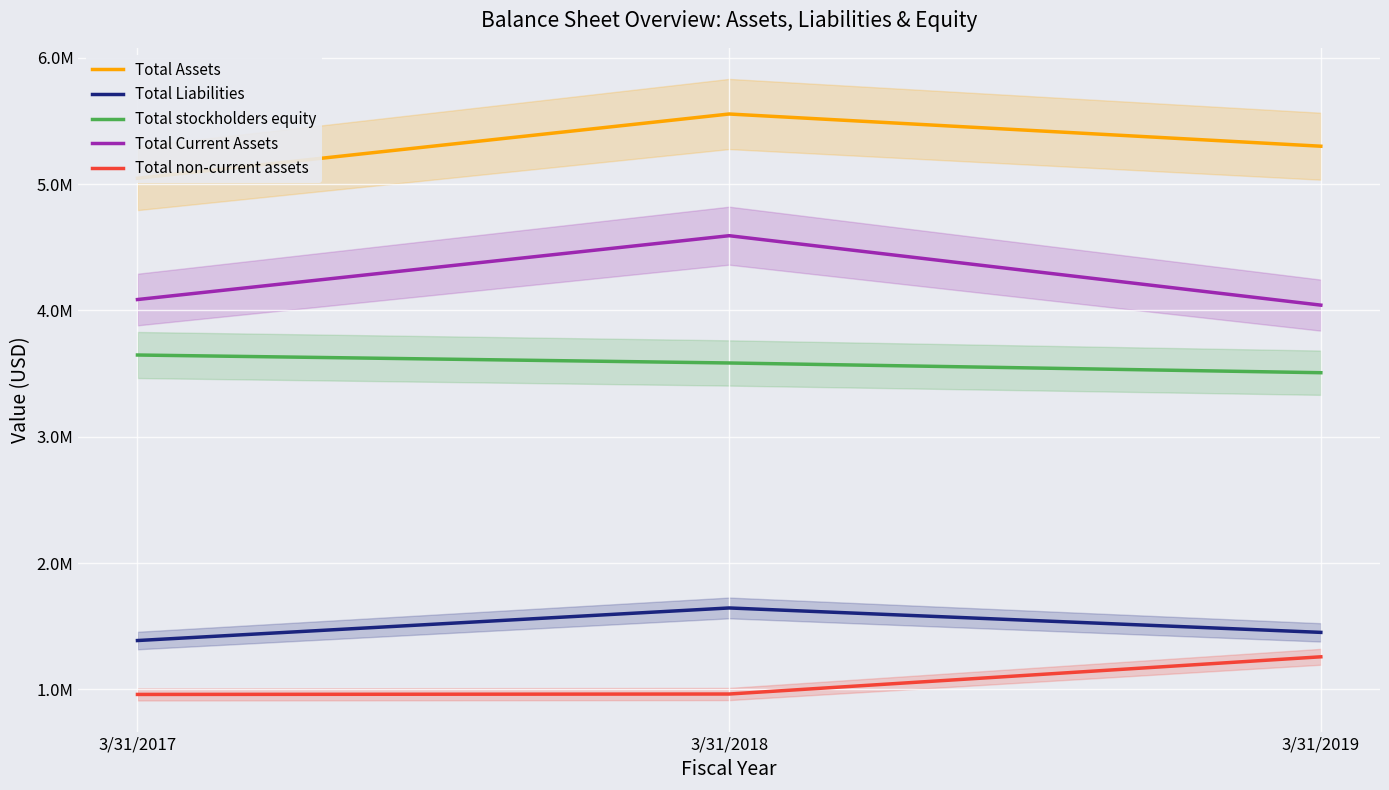

Reading left to right, extract all data points from this chart.

Total Assets: 3/31/2017=5045909	3/31/2018=5554501	3/31/2019=5299491
Total Liabilities: 3/31/2017=1386672	3/31/2018=1644589	3/31/2019=1451255
Total stockholders equity: 3/31/2017=3646780	3/31/2018=3583734	3/31/2019=3506653
Total Current Assets: 3/31/2017=4085891	3/31/2018=4591177	3/31/2019=4041595
Total non-current assets: 3/31/2017=960017	3/31/2018=963324	3/31/2019=1257891